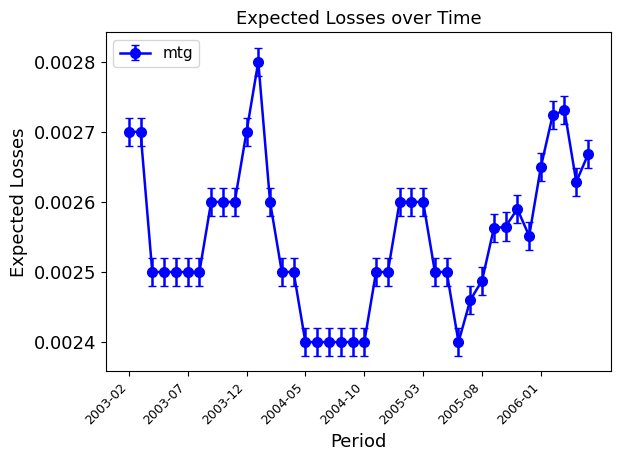

How many series are shown in this chart?

1